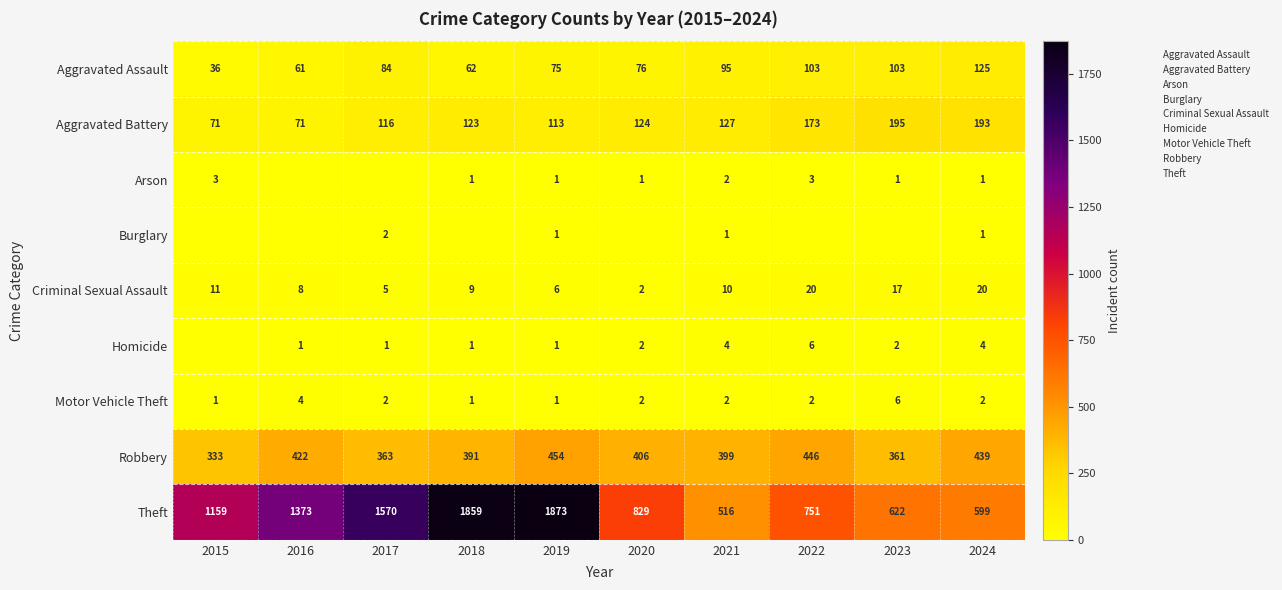

The Criminal Sexual Assault series shows 4 at 2018. True or false?

False